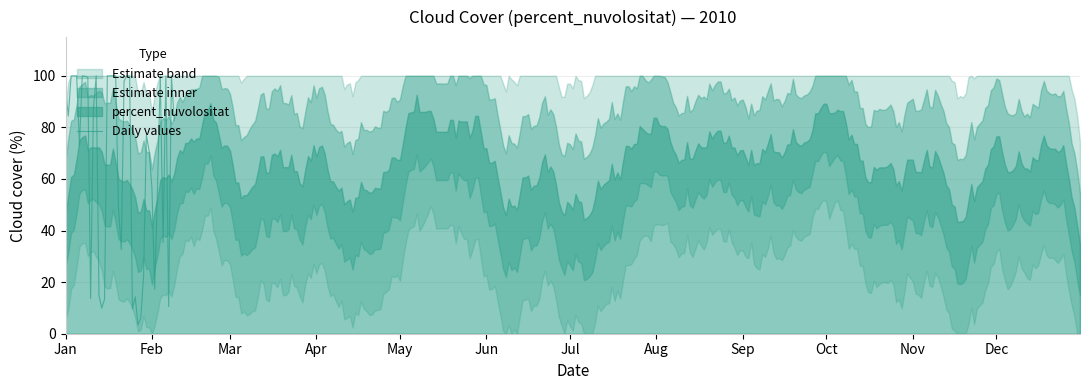

What is the minimum value for Daily values?

3.4